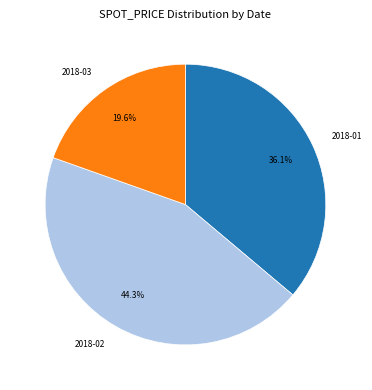

What is the total percentage of 2018-01 and 2018-02?

80.4%